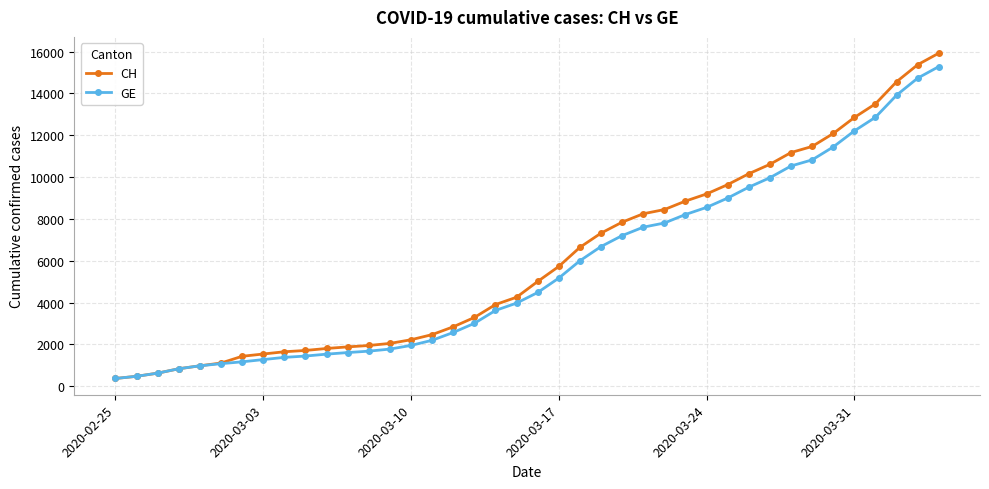

At how many categories does at least one series exceed 4721?

20